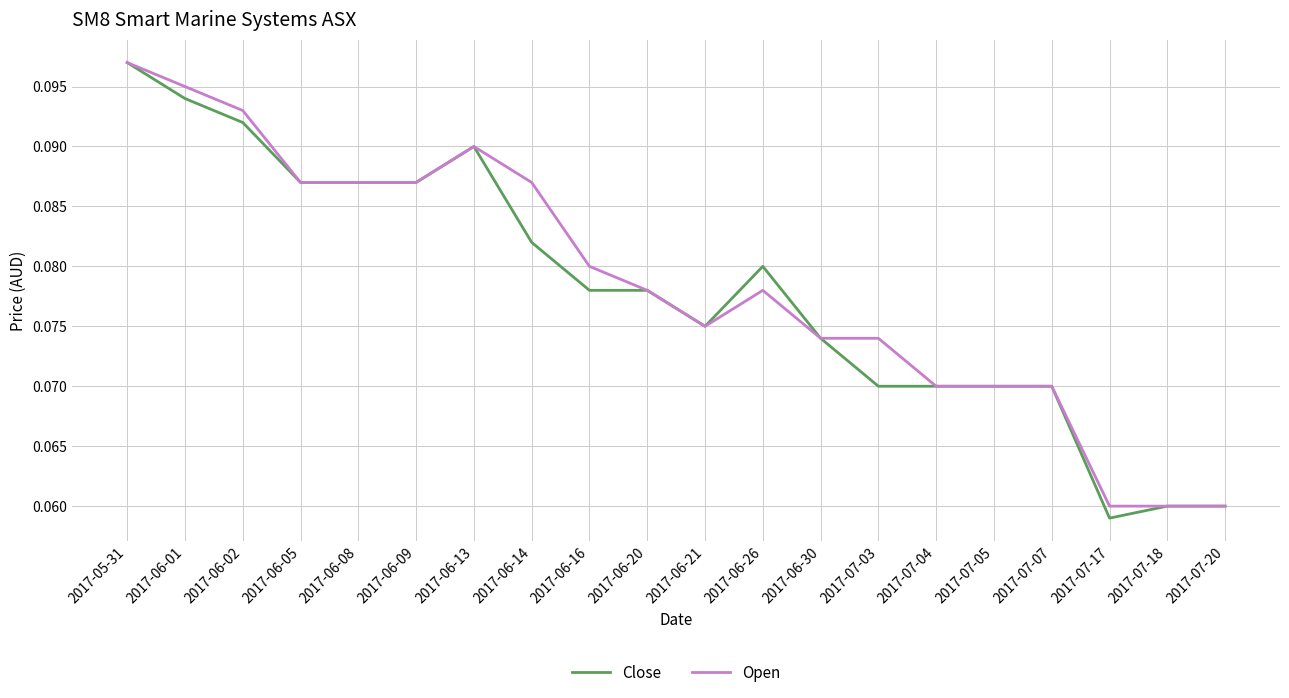

Which category has the highest value across all series?

2017-05-31